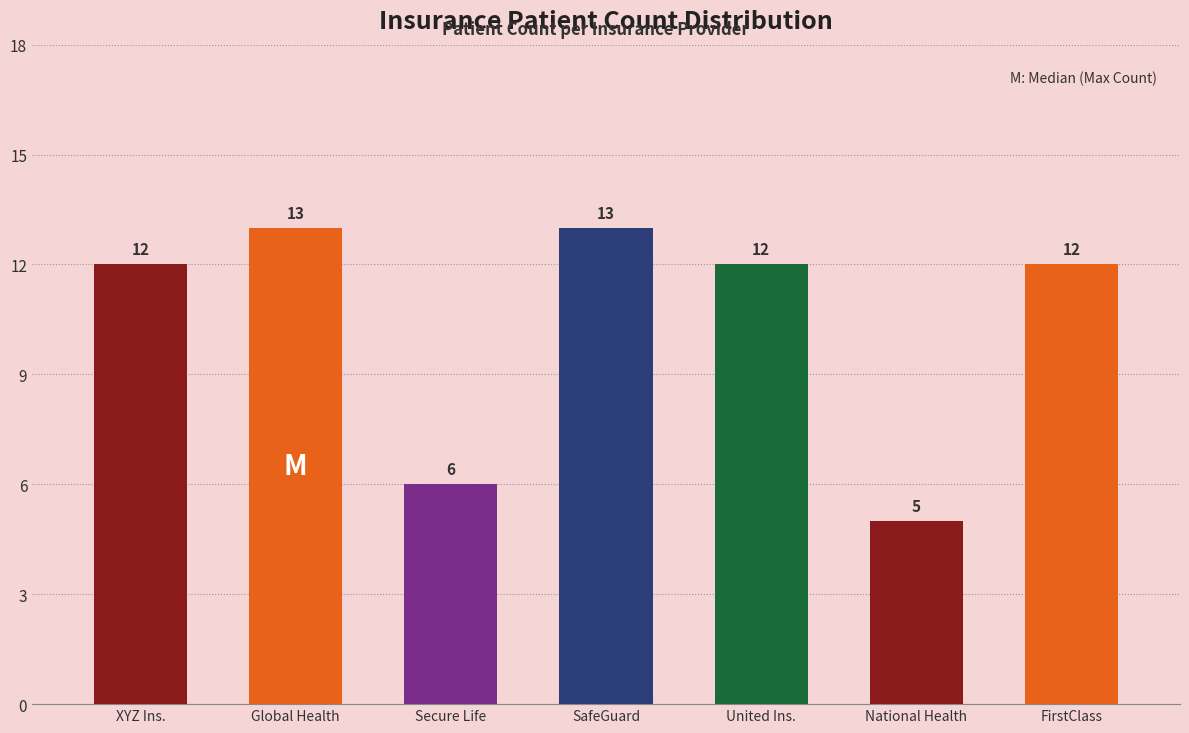

True or false: the data shows 4 at FirstClass.

False